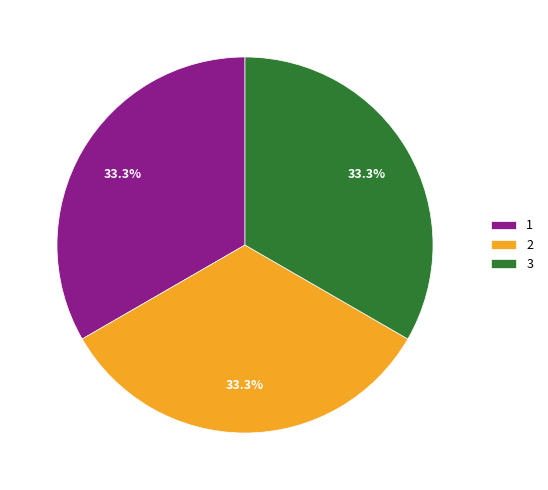

To the nearest percent, what percentage of the pie is 3?

33%